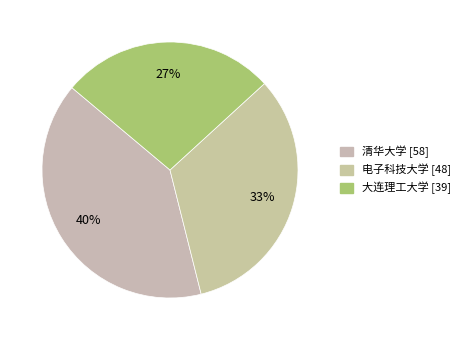

Rank the categories by value from highest to lowest.

清华大学, 电子科技大学, 大连理工大学